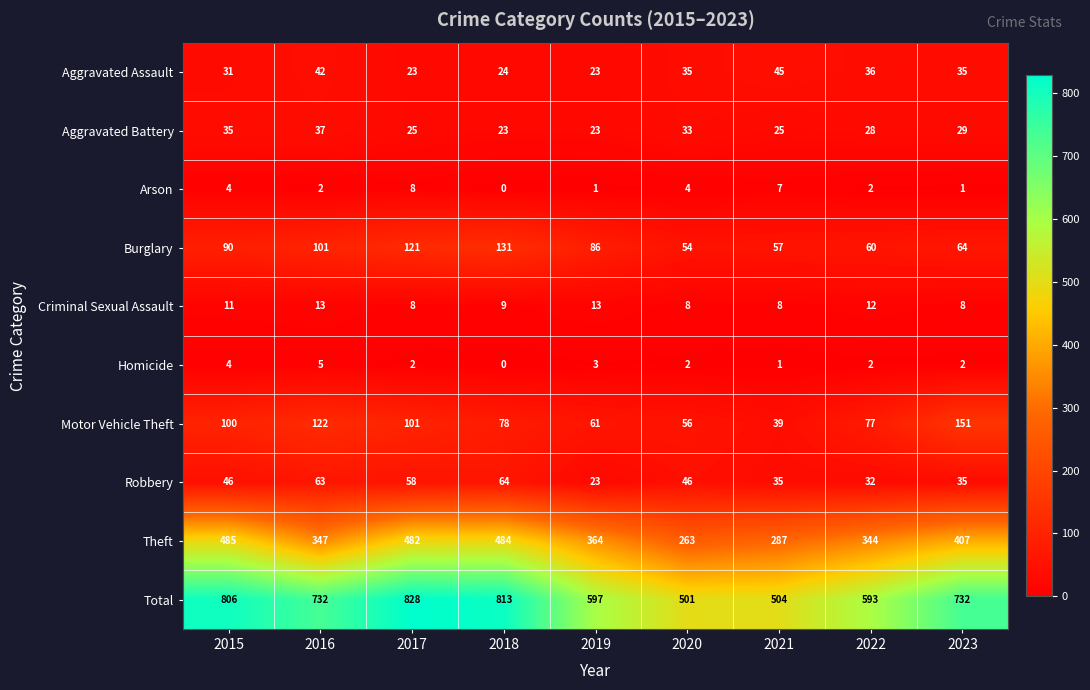

What is the difference between the Aggravated Assault values at 2020 and 2016?

7